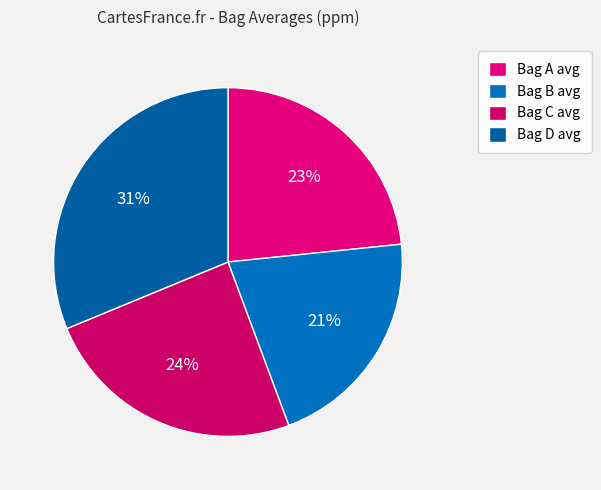

What percentage do Bag C avg and Bag B avg together represent?

45.4%